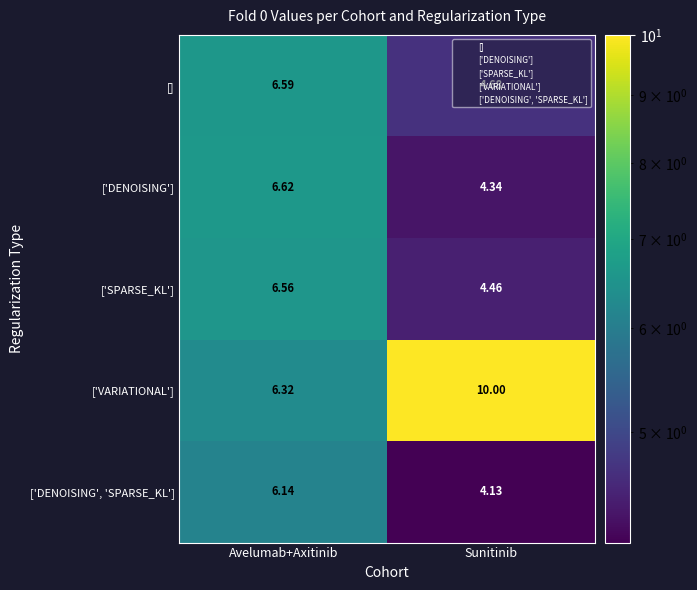

At which category is the sum across all series the highest?

Avelumab+Axitinib